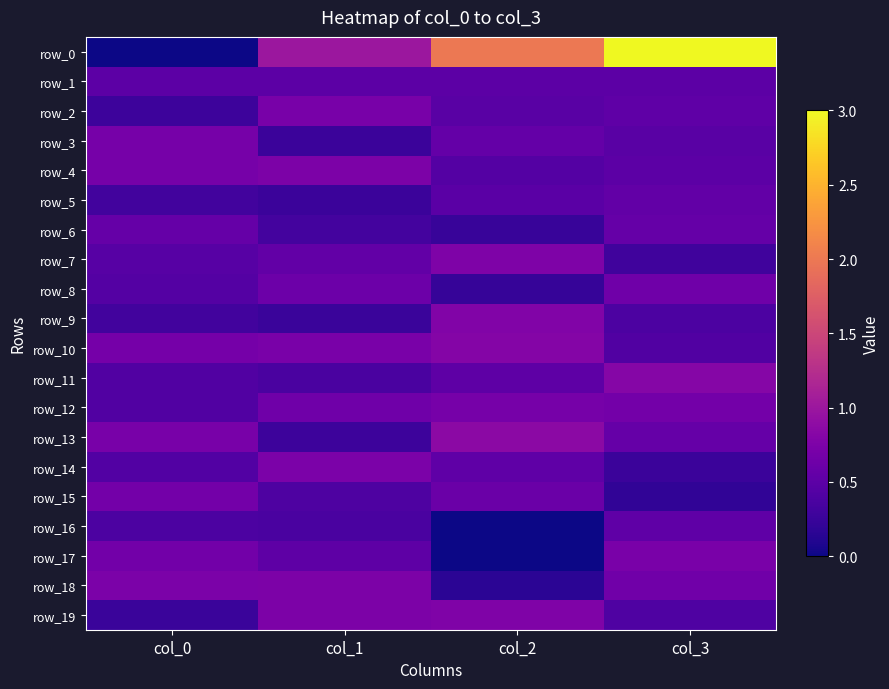

What is the sum of all row_11 values?

2.1